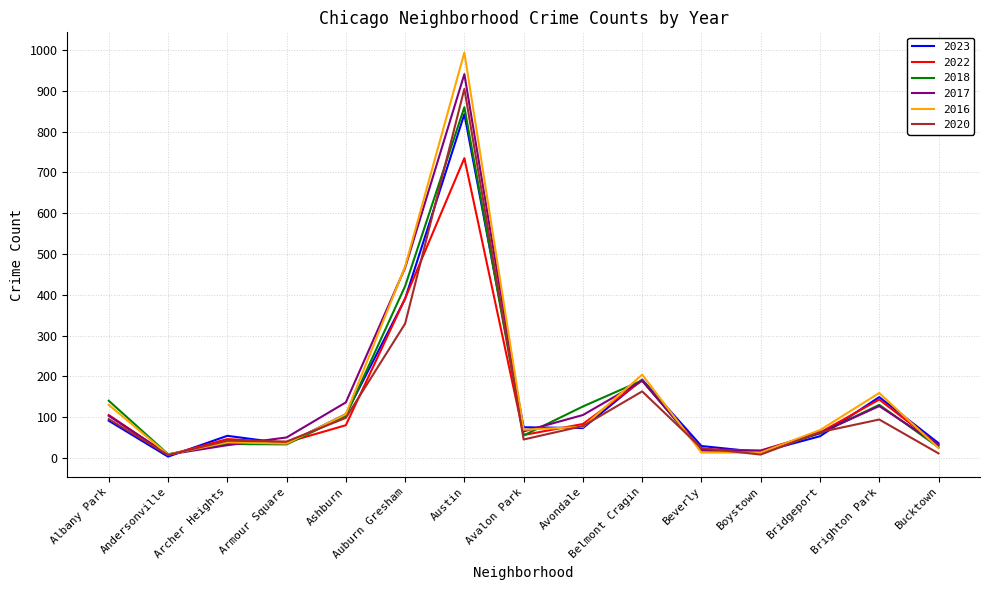

Which series has the largest range (max minus min)?

2016